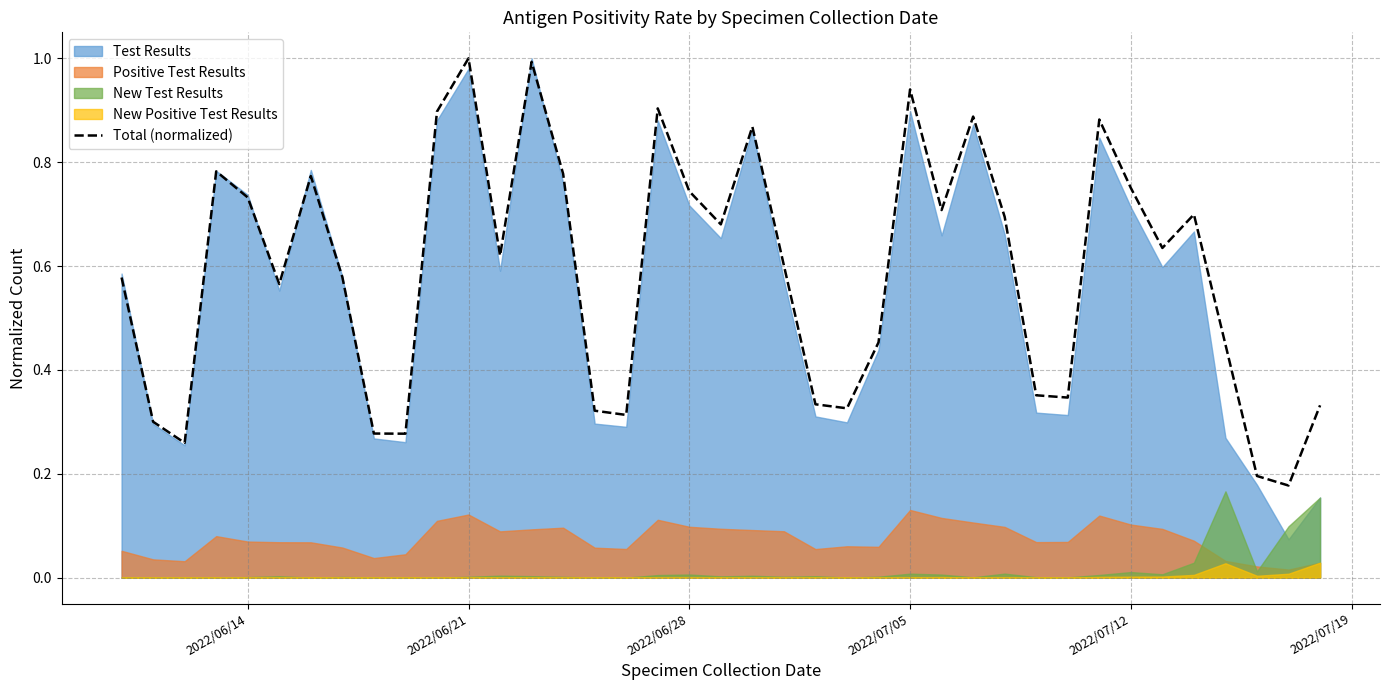

Does the chart have visible grid lines?

Yes